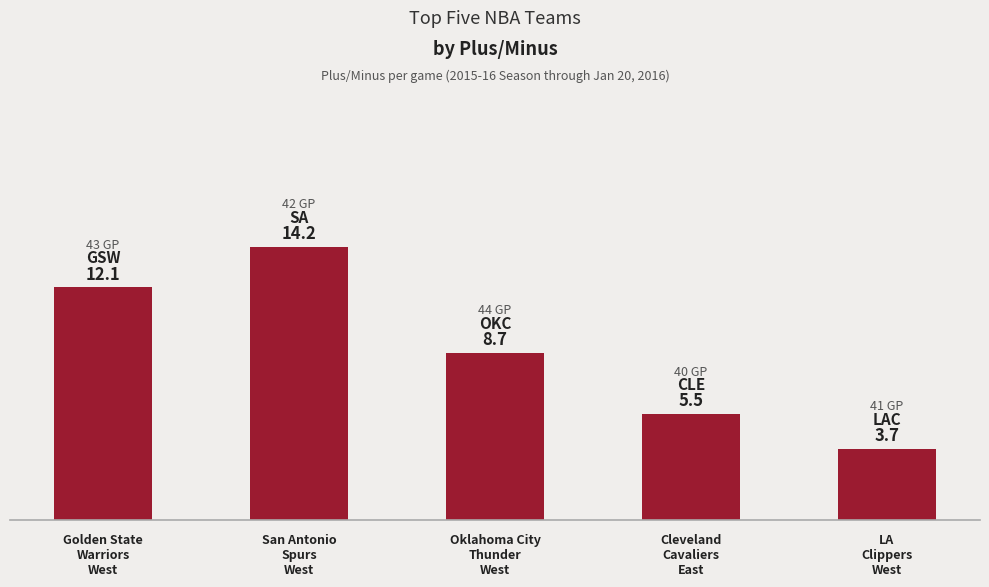

What is the sum of the values at LA
Clippers
West and Golden State
Warriors
West?

15.8